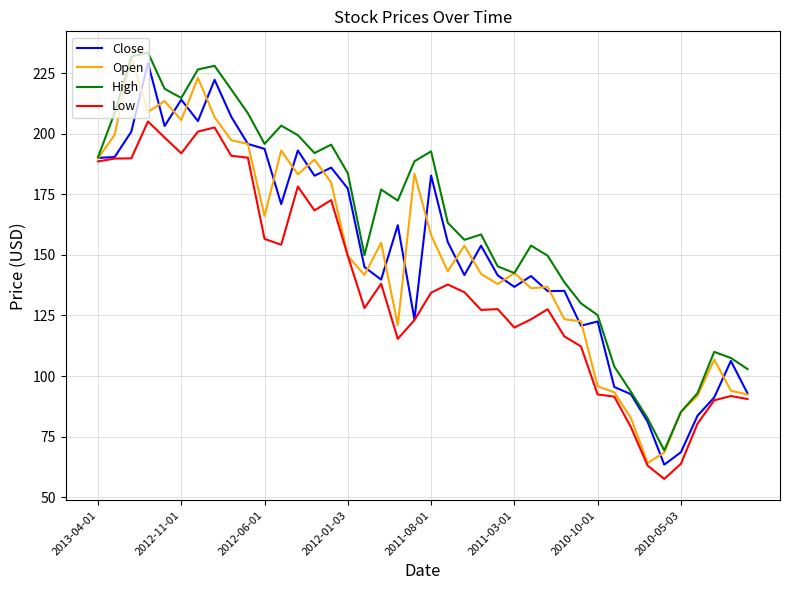

Does the chart have visible grid lines?

Yes